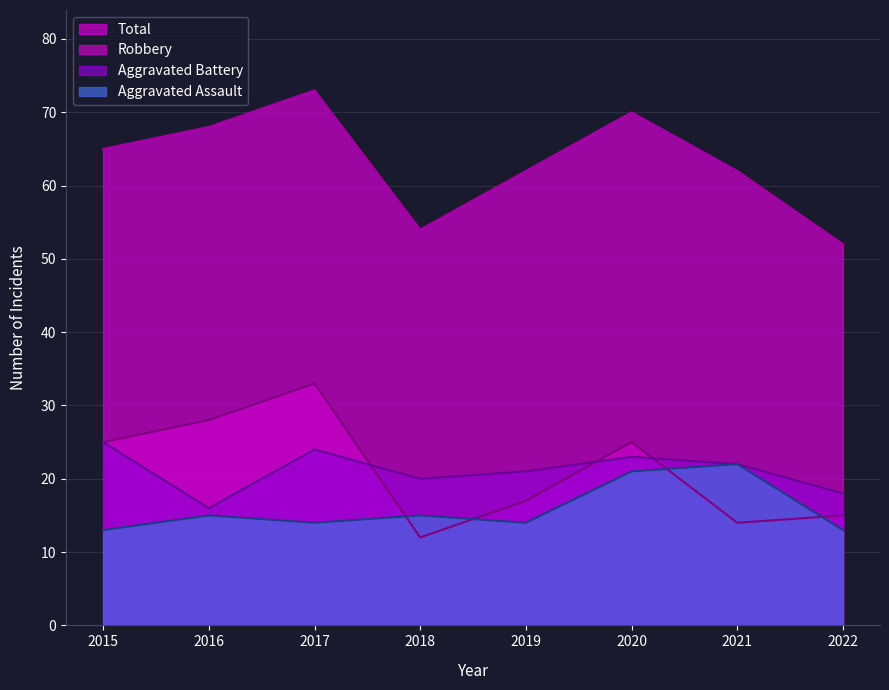

Reading left to right, what are all the values shown in this chart?

Aggravated Assault: 13	15	14	15	14	21	22	13
Aggravated Battery: 25	16	24	20	21	23	22	18
Robbery: 25	28	33	12	17	25	14	15
Total: 65	68	73	54	62	70	62	52